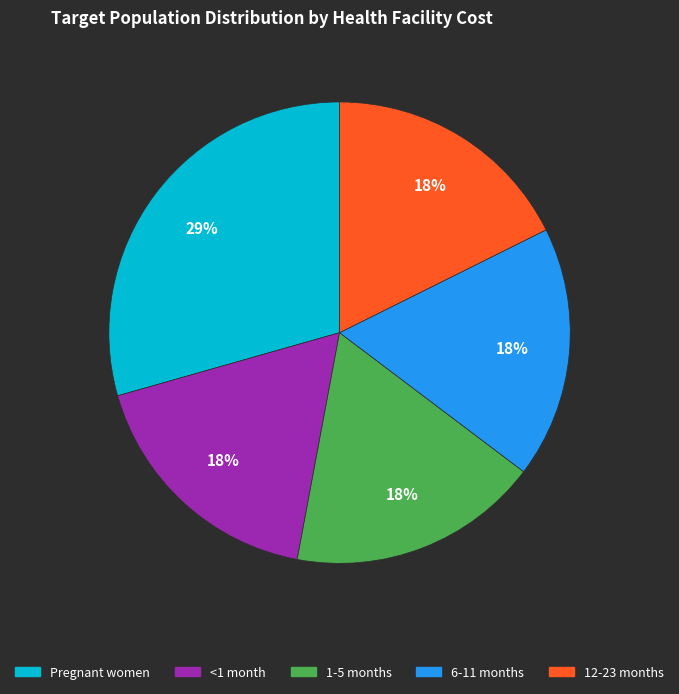

Which category has the biggest portion of the pie?

Pregnant women